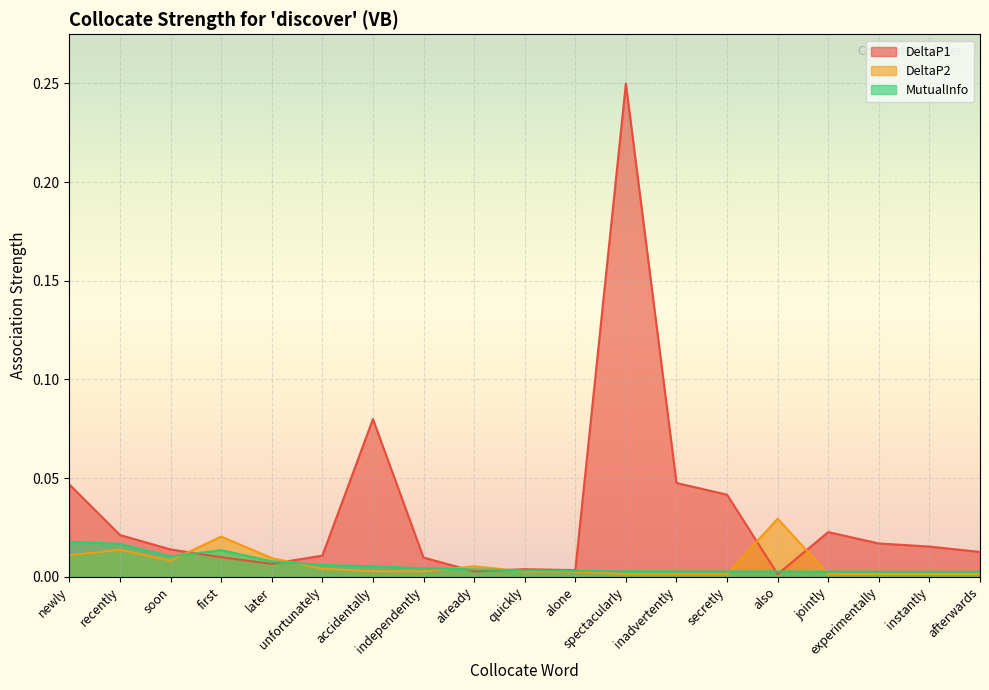

True or false: MutualInfo and DeltaP1 cross at least once.

True